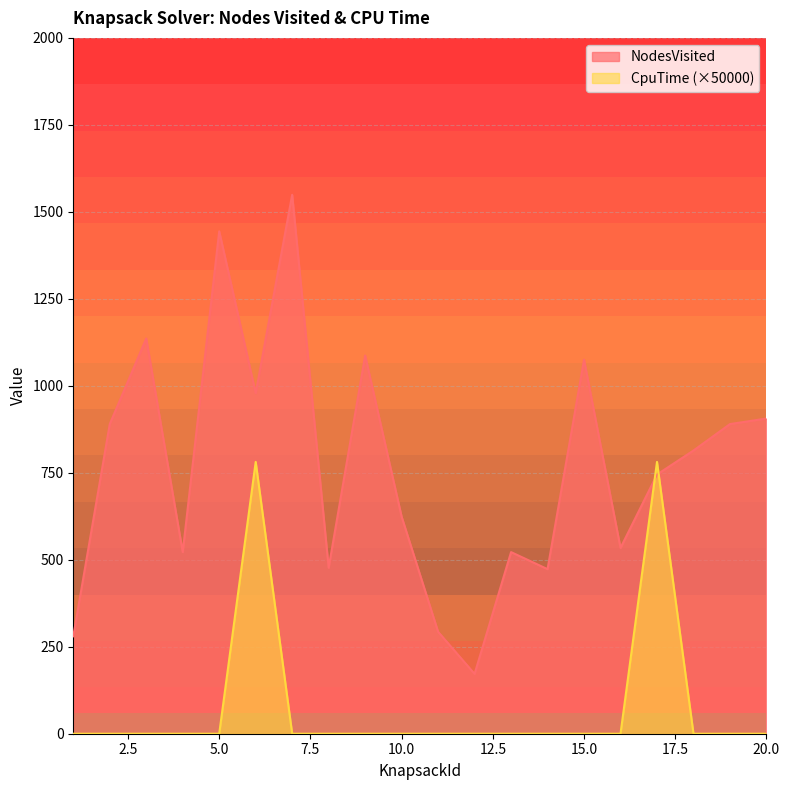

The value of NodesVisited at 16 is 181.4. True or false?

False